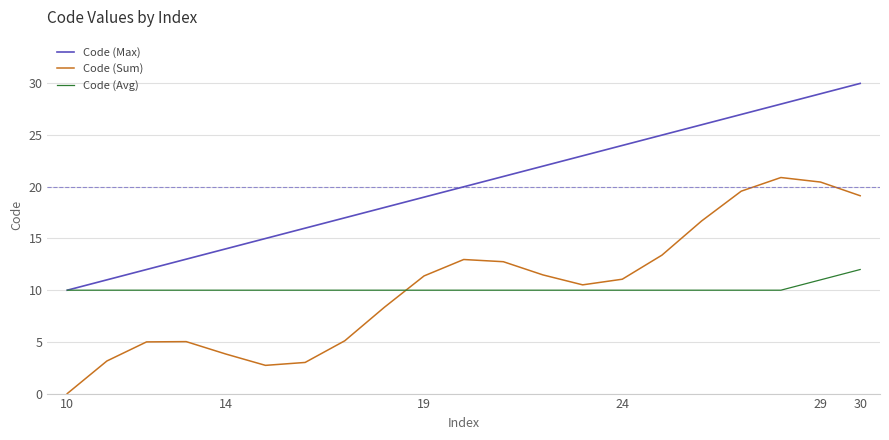

Which series ends up on top after the final intersection of Code (Avg) and Code (Sum)?

Code (Sum)